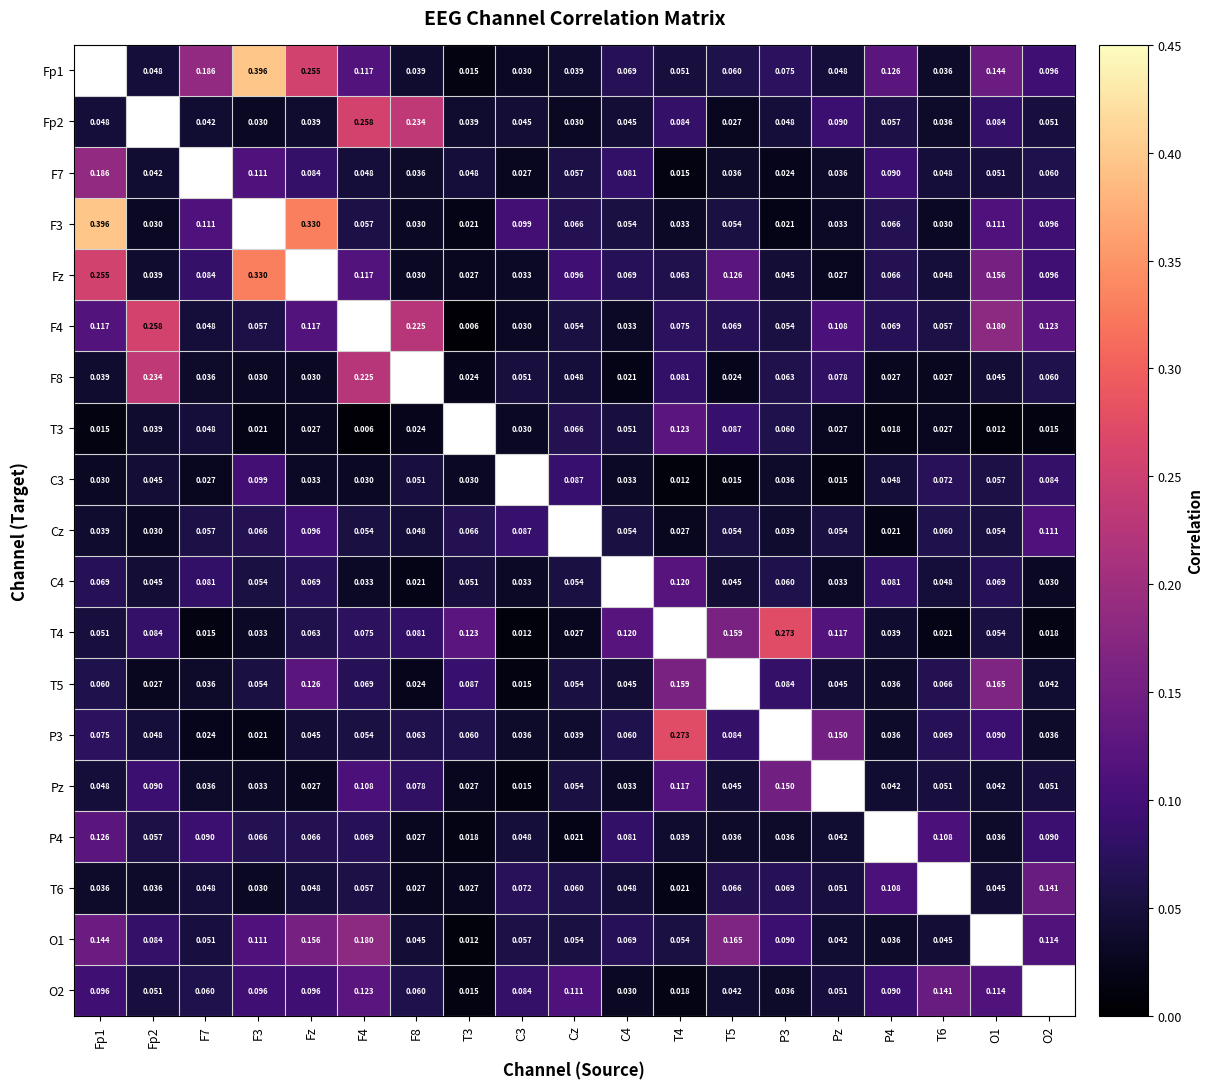

What is the spread (max minus min) of values at F8?

0.2